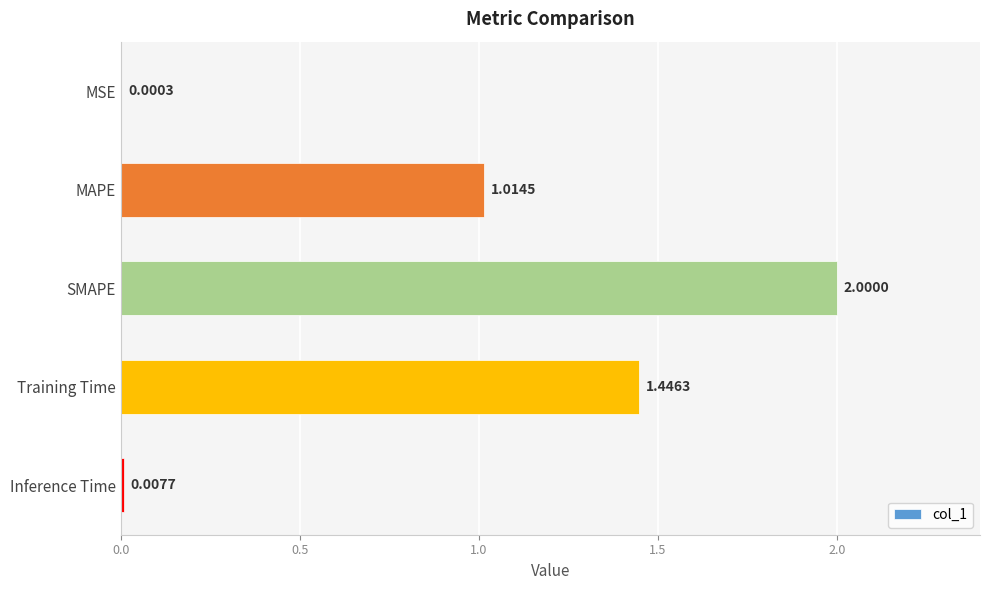

Which label corresponds to the largest value in the chart?

SMAPE